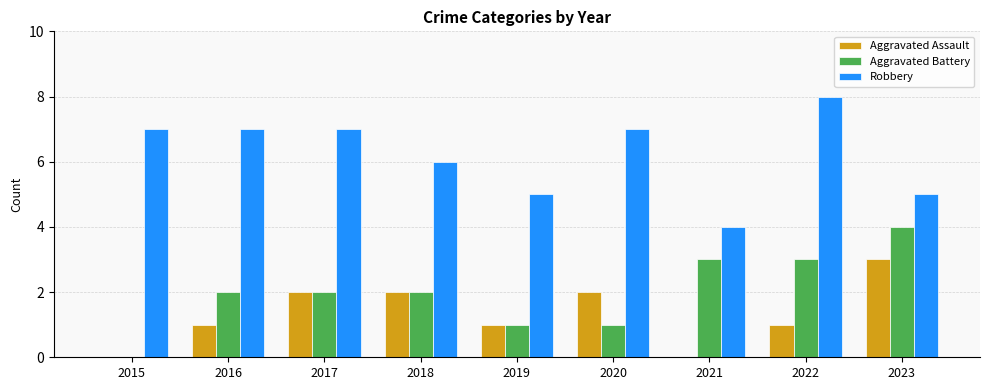

What is the highest value of the Aggravated Battery series?

4